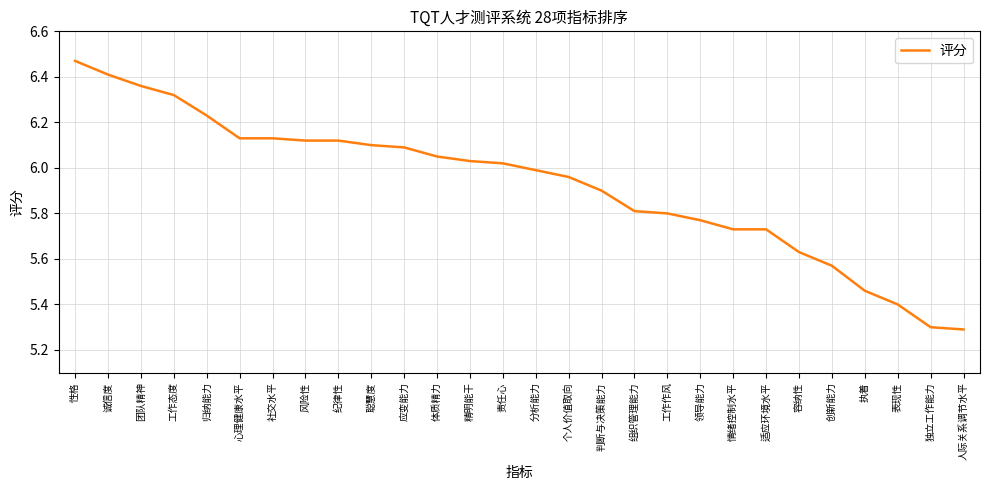

Which label corresponds to the largest value in the chart?

性格